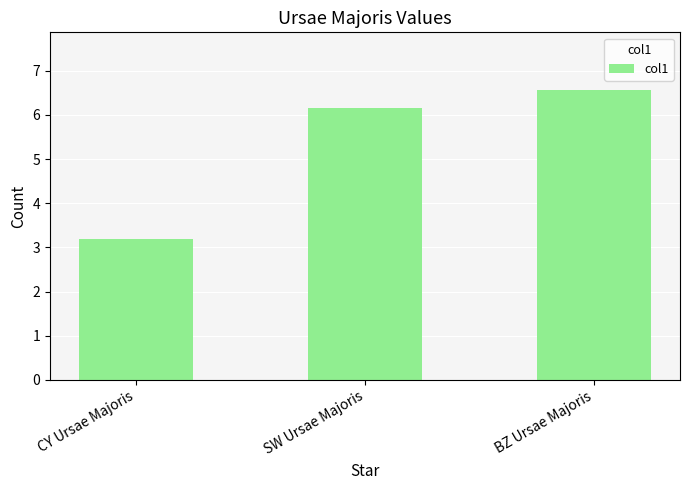

Reading left to right, list all the values displayed in this chart.

3.2	6.1	6.6